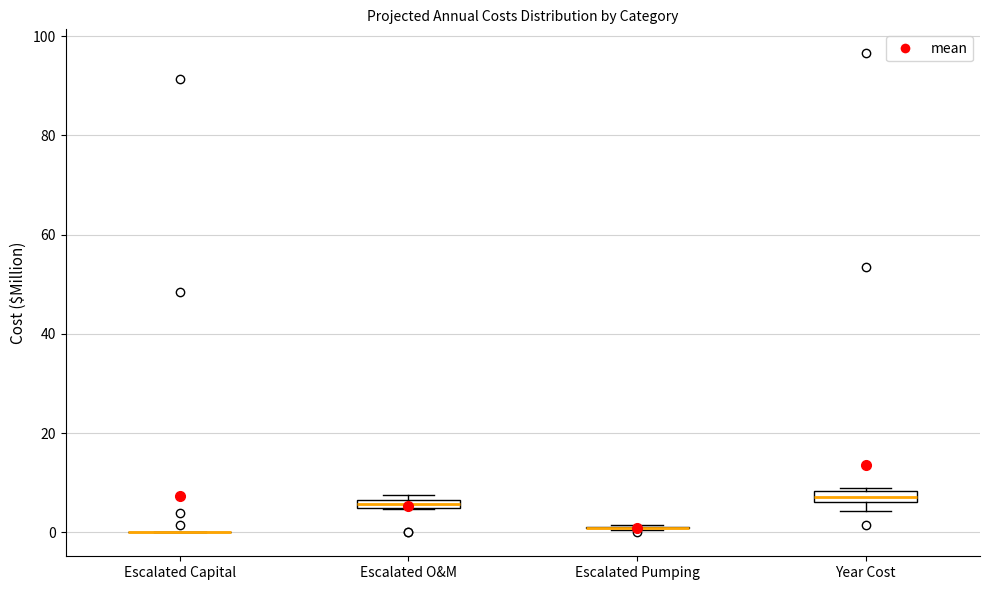

Where is the lower edge of the box for Escalated O&M on the y-axis? The values are not printed on the chart, so give them approximately, as read against the axis.

4